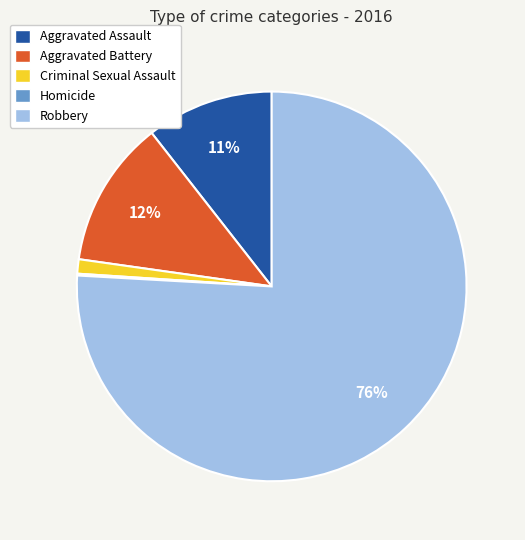

To the nearest percent, what is the difference between the Aggravated Battery and Robbery slice percentages?

64%